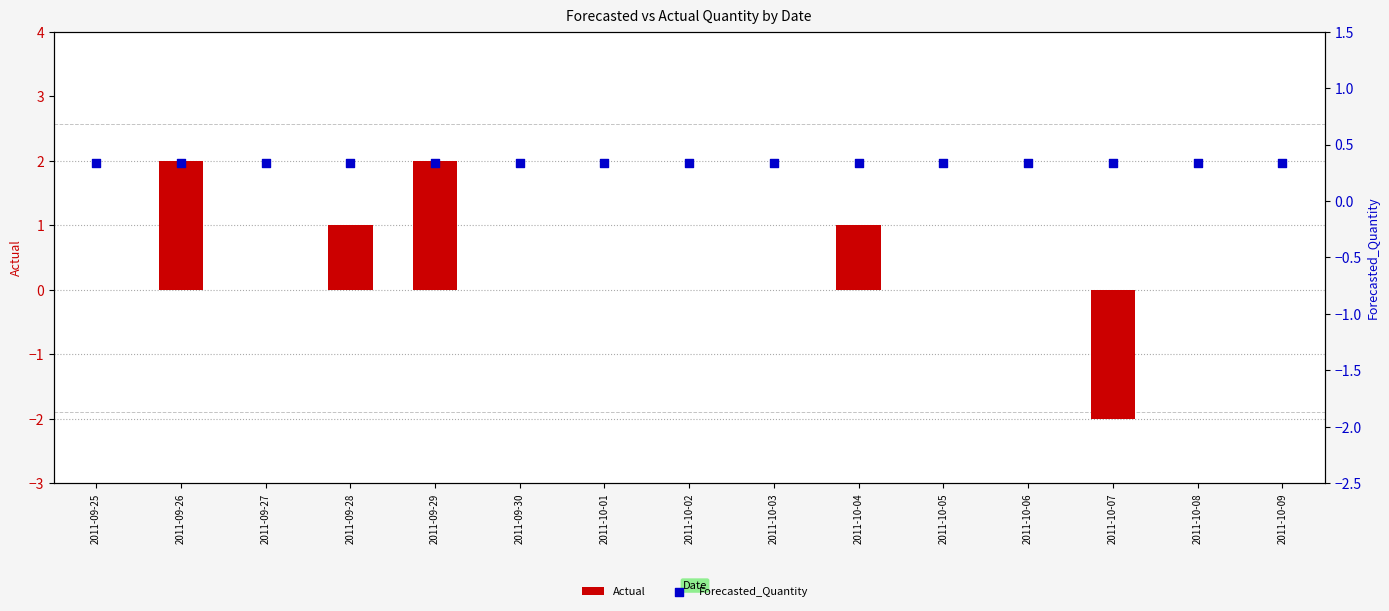

Which series reaches the minimum Y coordinate?

Actual